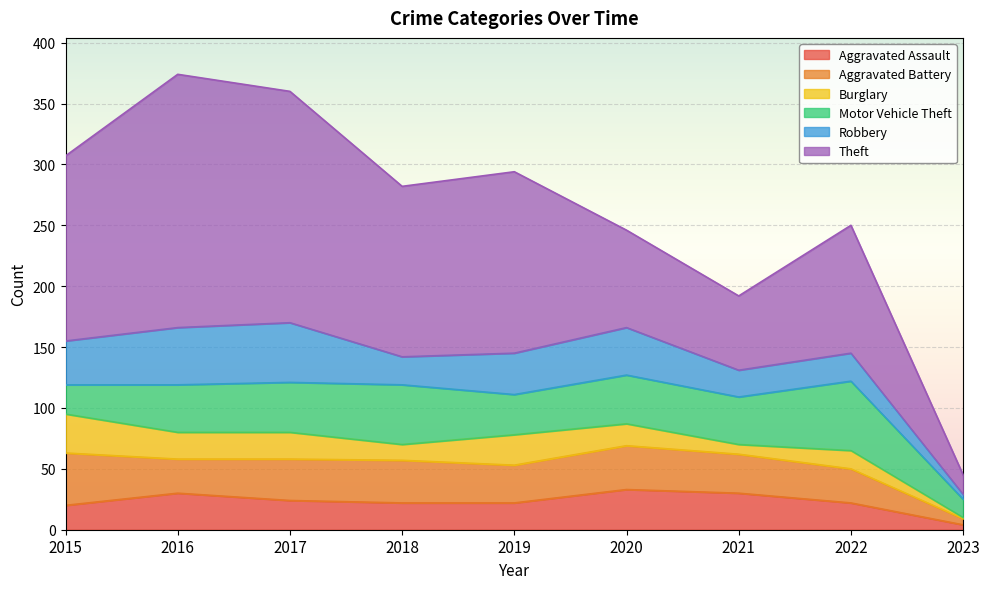

List the labels in order of Aggravated Battery value, largest first.

2015, 2020, 2018, 2017, 2021, 2019, 2016, 2022, 2023